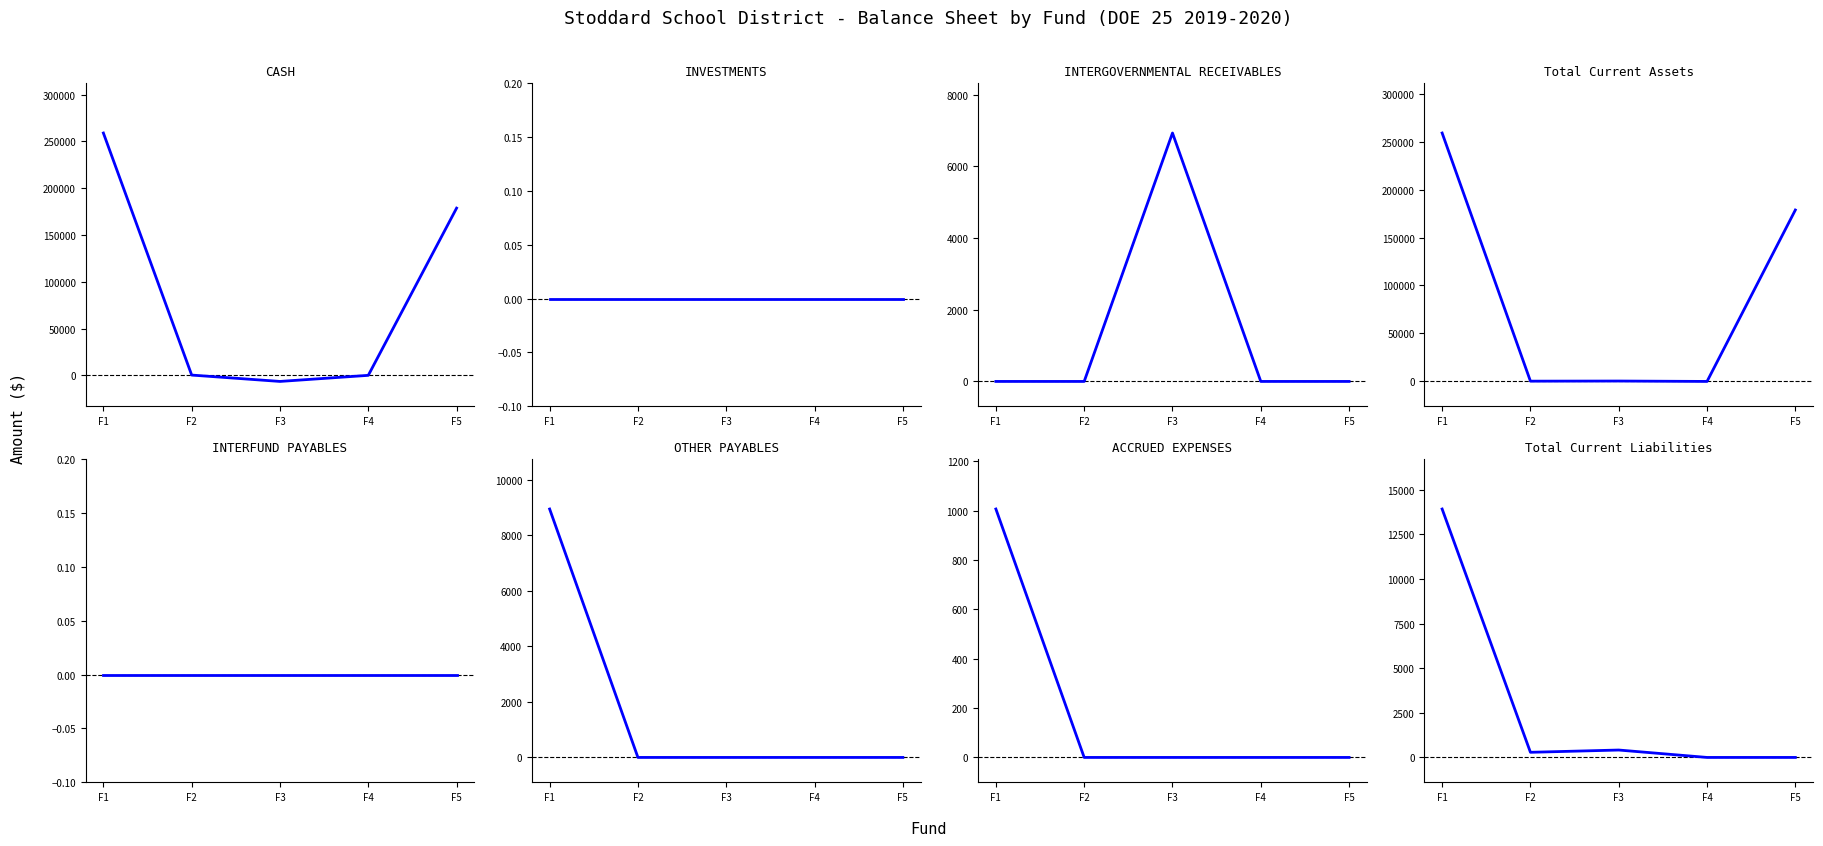

Between F1 and F4, which series saw the biggest shift?

CASH